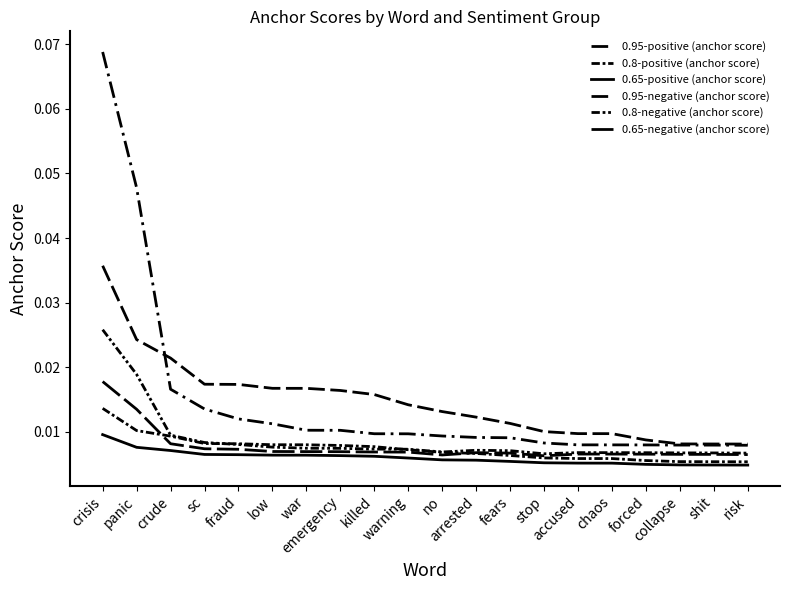

What is the label of the 16th point from the right?

fraud